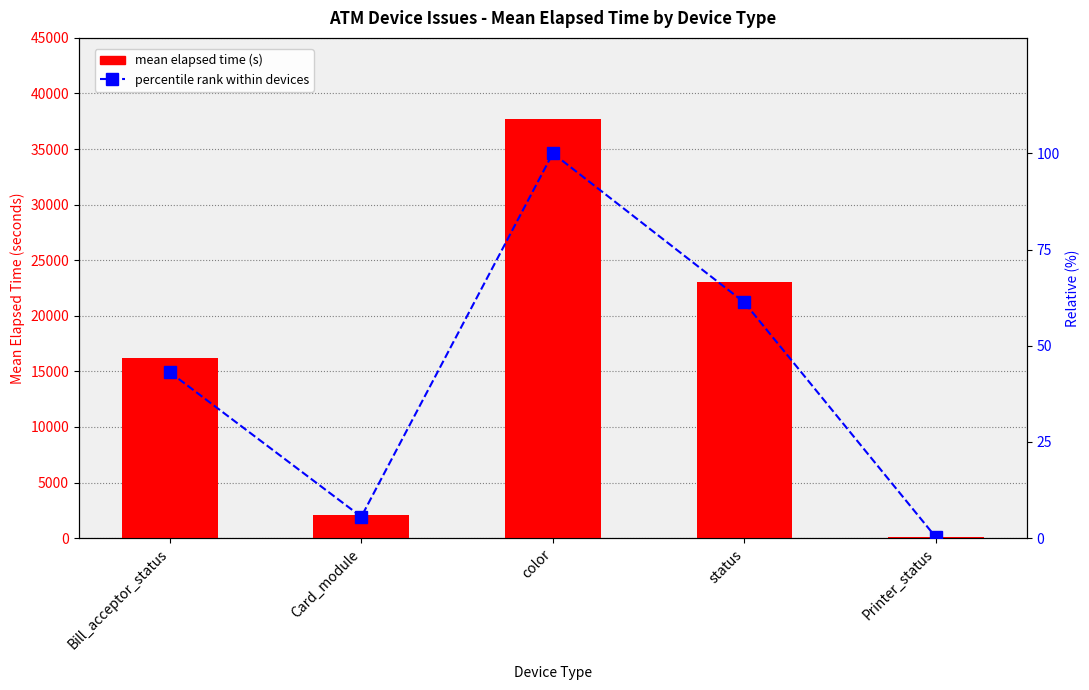

How many values in the Mean elapsed time series exceed 16243?

3